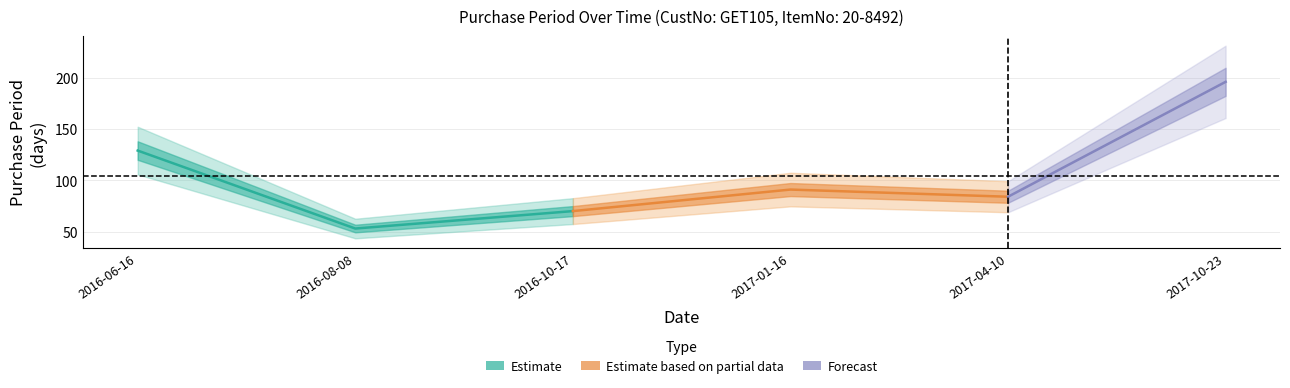

How many interior local valleys (lower than both neighbors) does the data have?

2